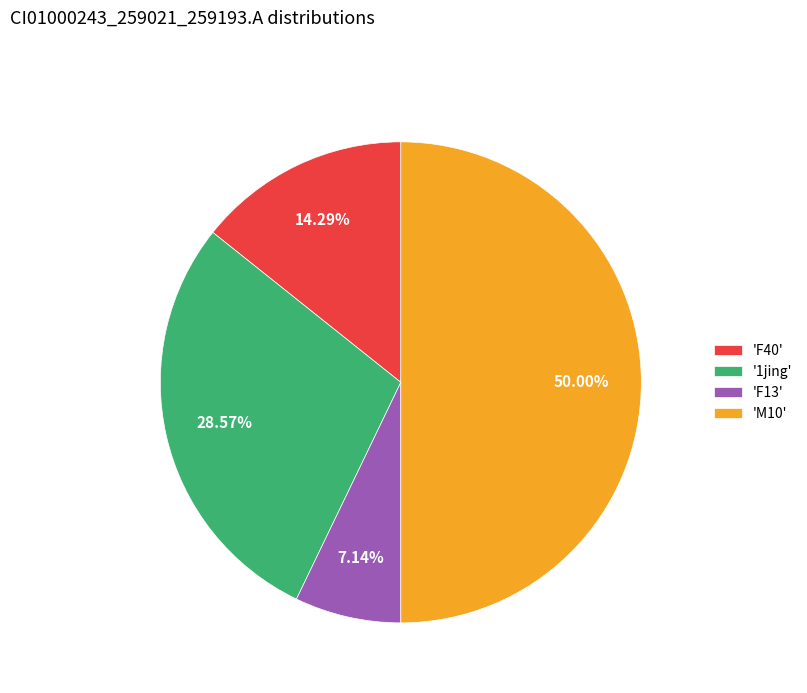

Count the number of slices in the pie.

4